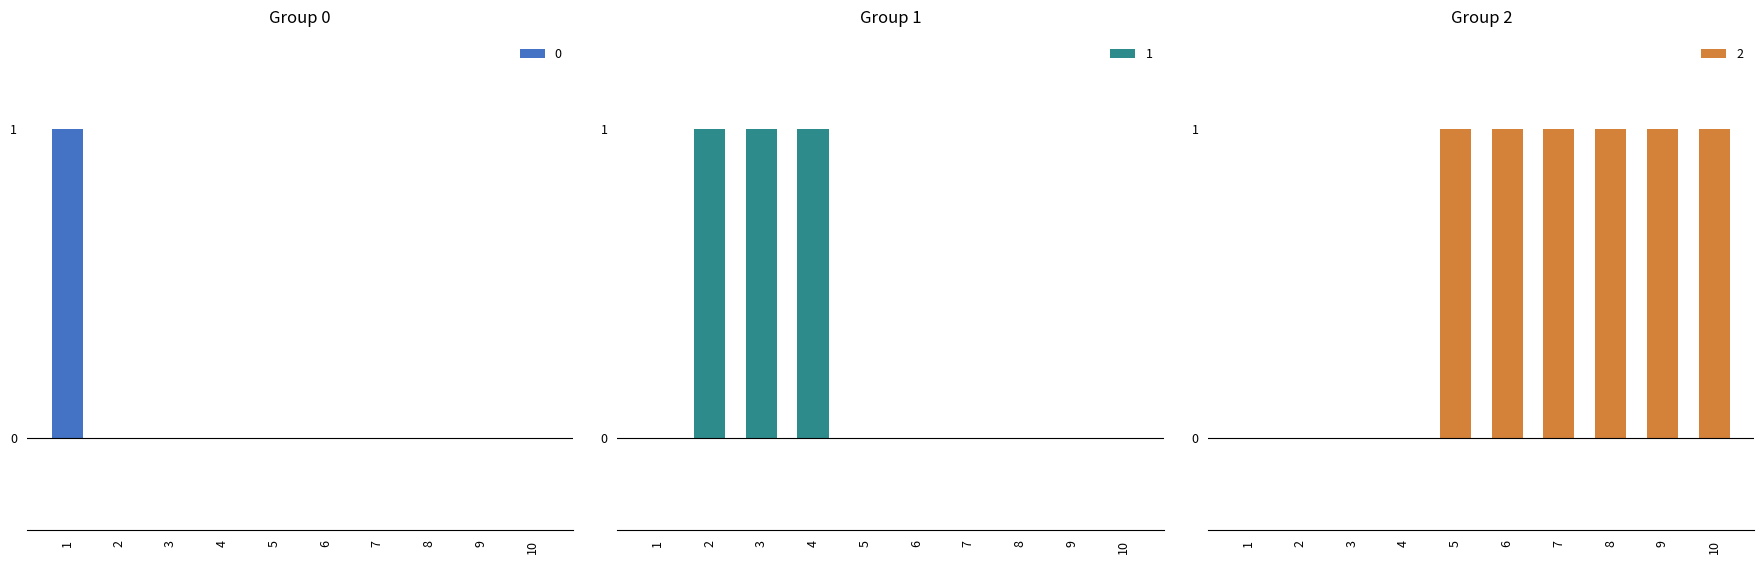

At how many categories does at least one series exceed 0?

10